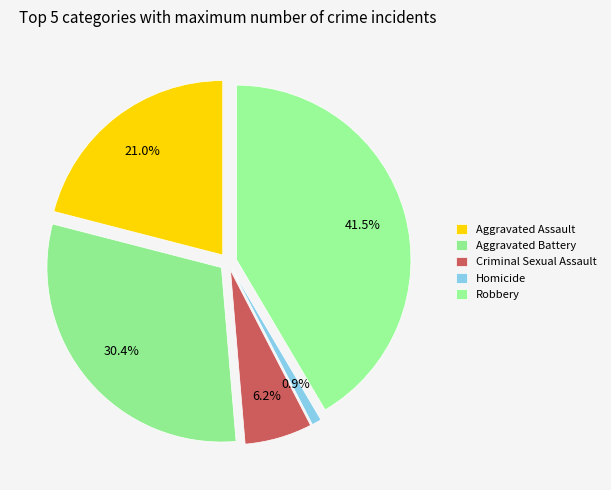

To the nearest percent, what is the combined percentage of Aggravated Battery and Homicide?

31%